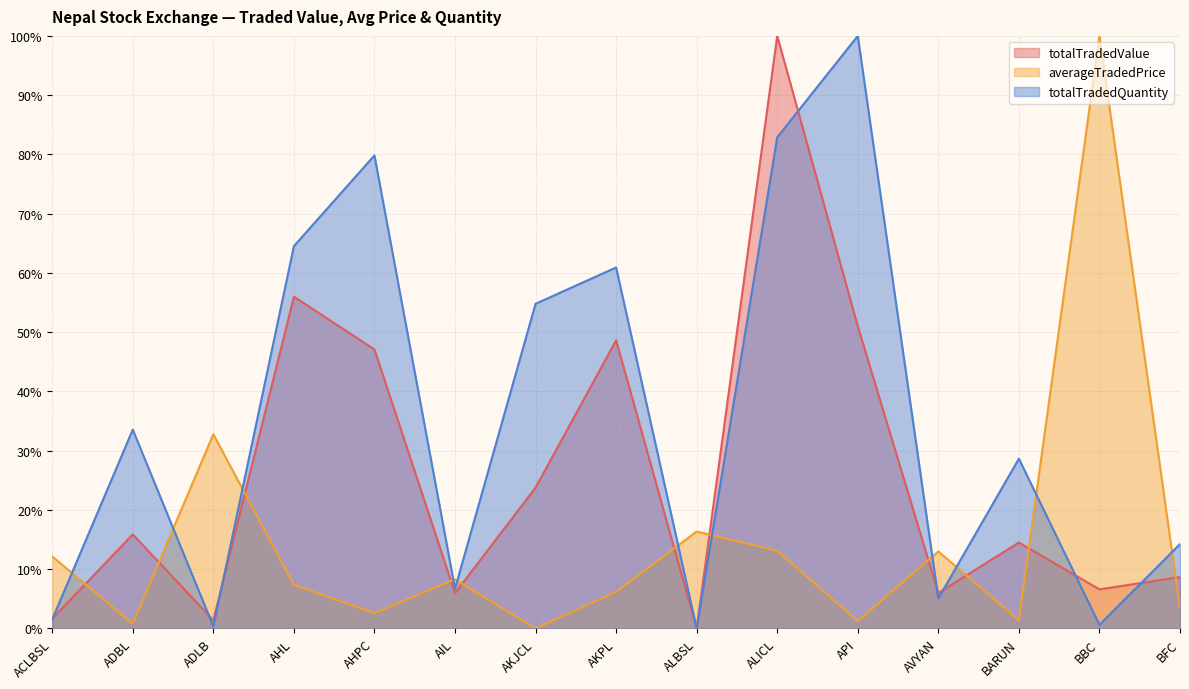

Which series has the largest range (max minus min)?

totalTradedValue